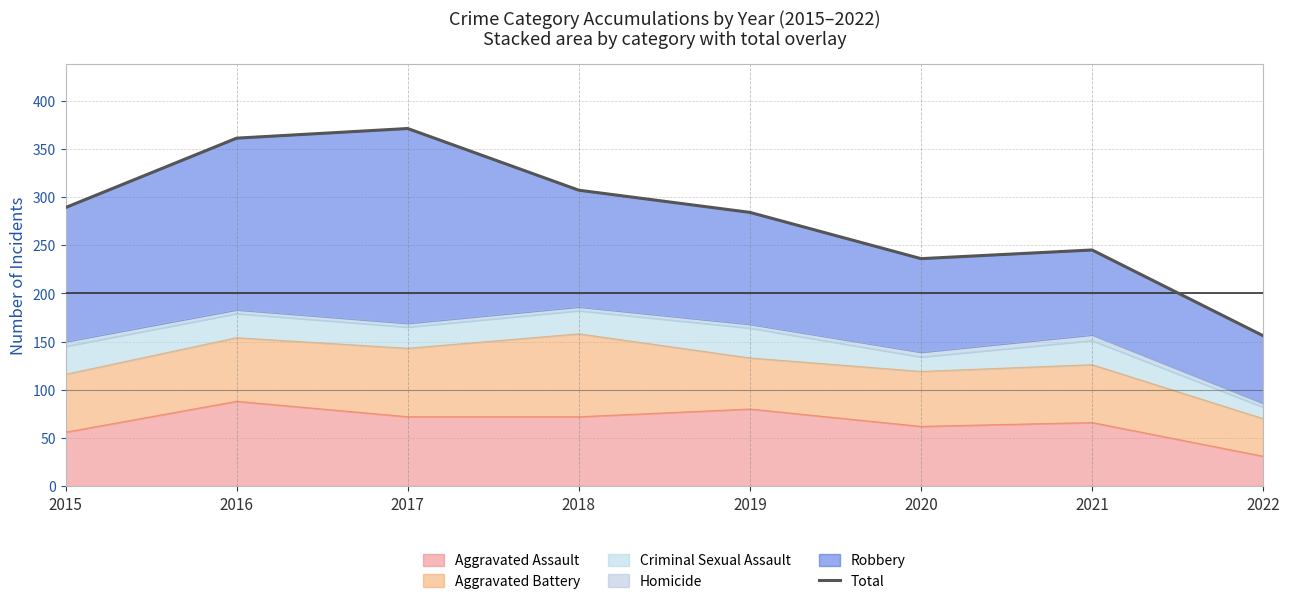

Is it true that the value at 2016 is 361?

True